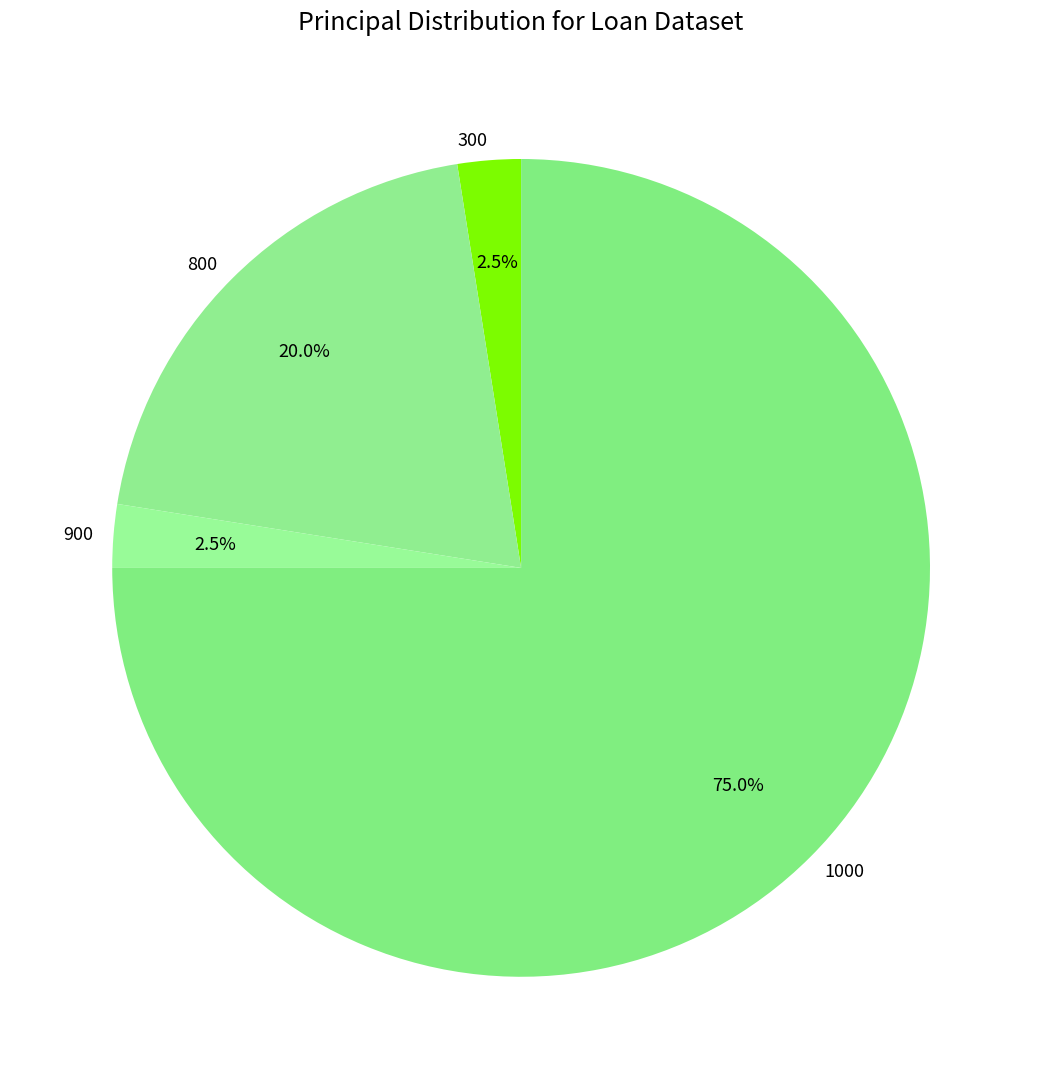

Between 1000 and 900, which is larger?

1000